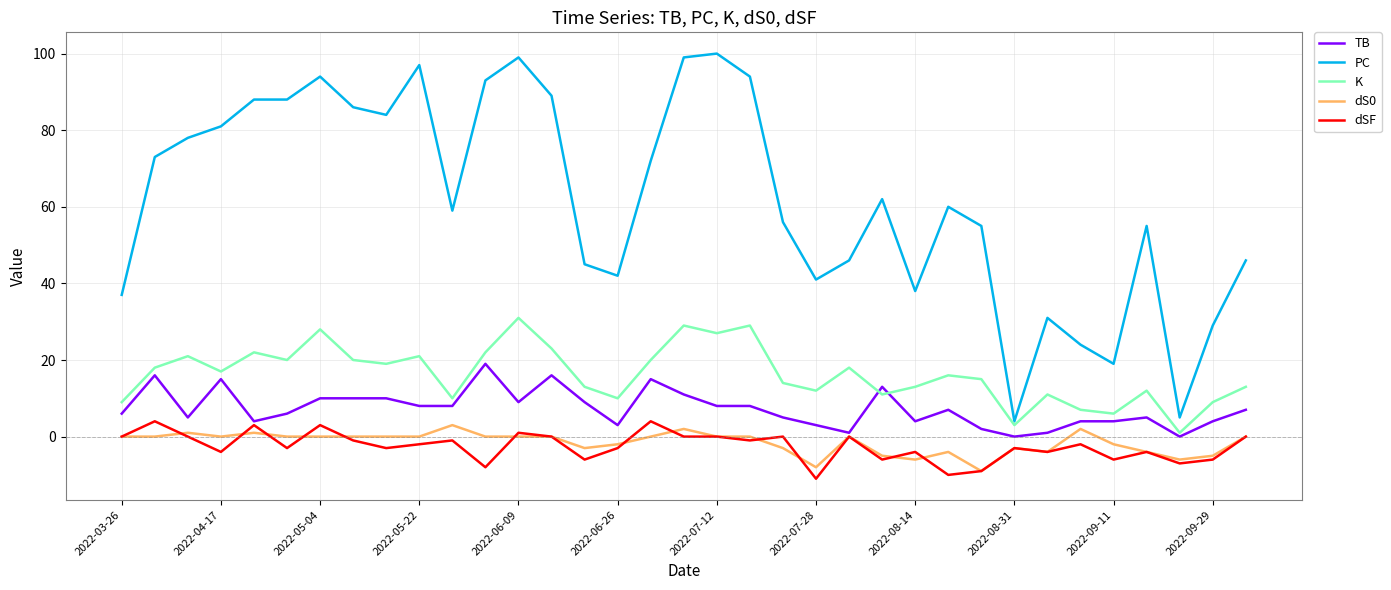

True or false: dSF and K cross at least once.

False